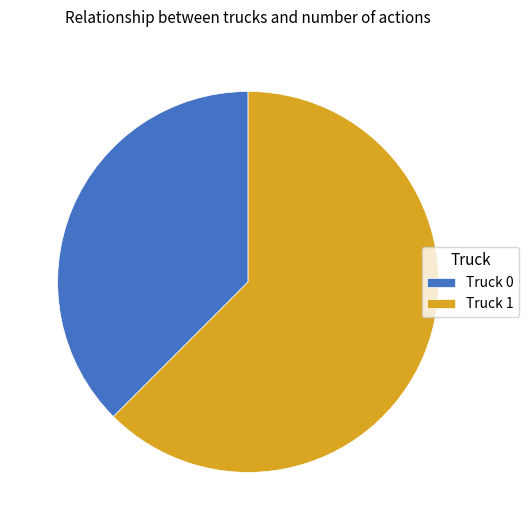

Rank the categories by value from lowest to highest.

Truck 0, Truck 1